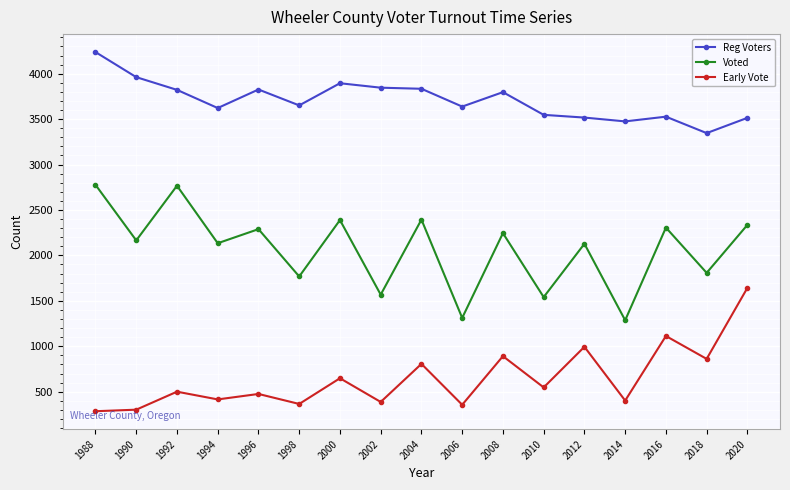

Which series has the largest total across all categories?

Reg Voters